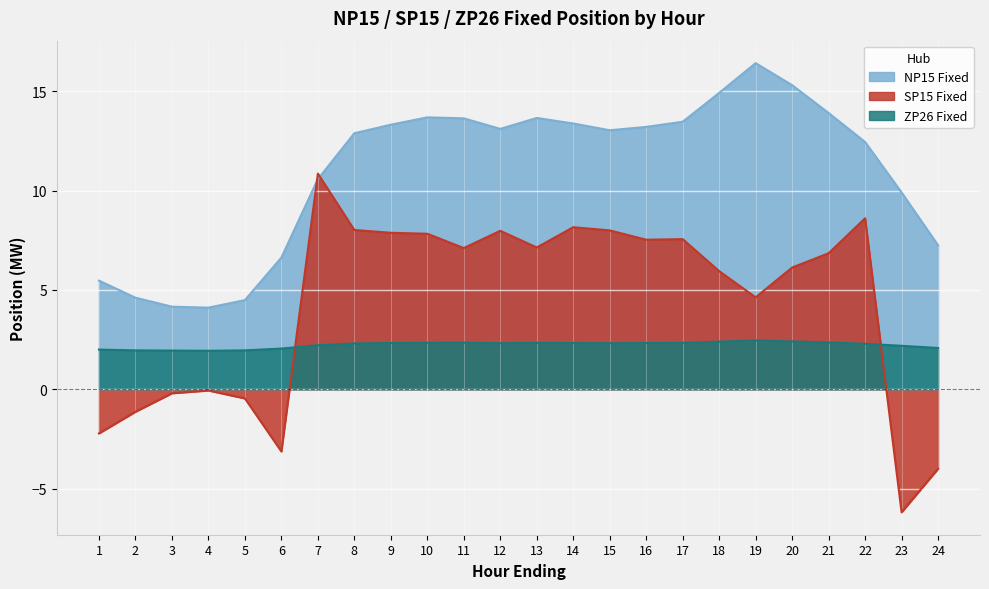

True or false: SP15 Fixed has a value of 13.6 at 14.

False